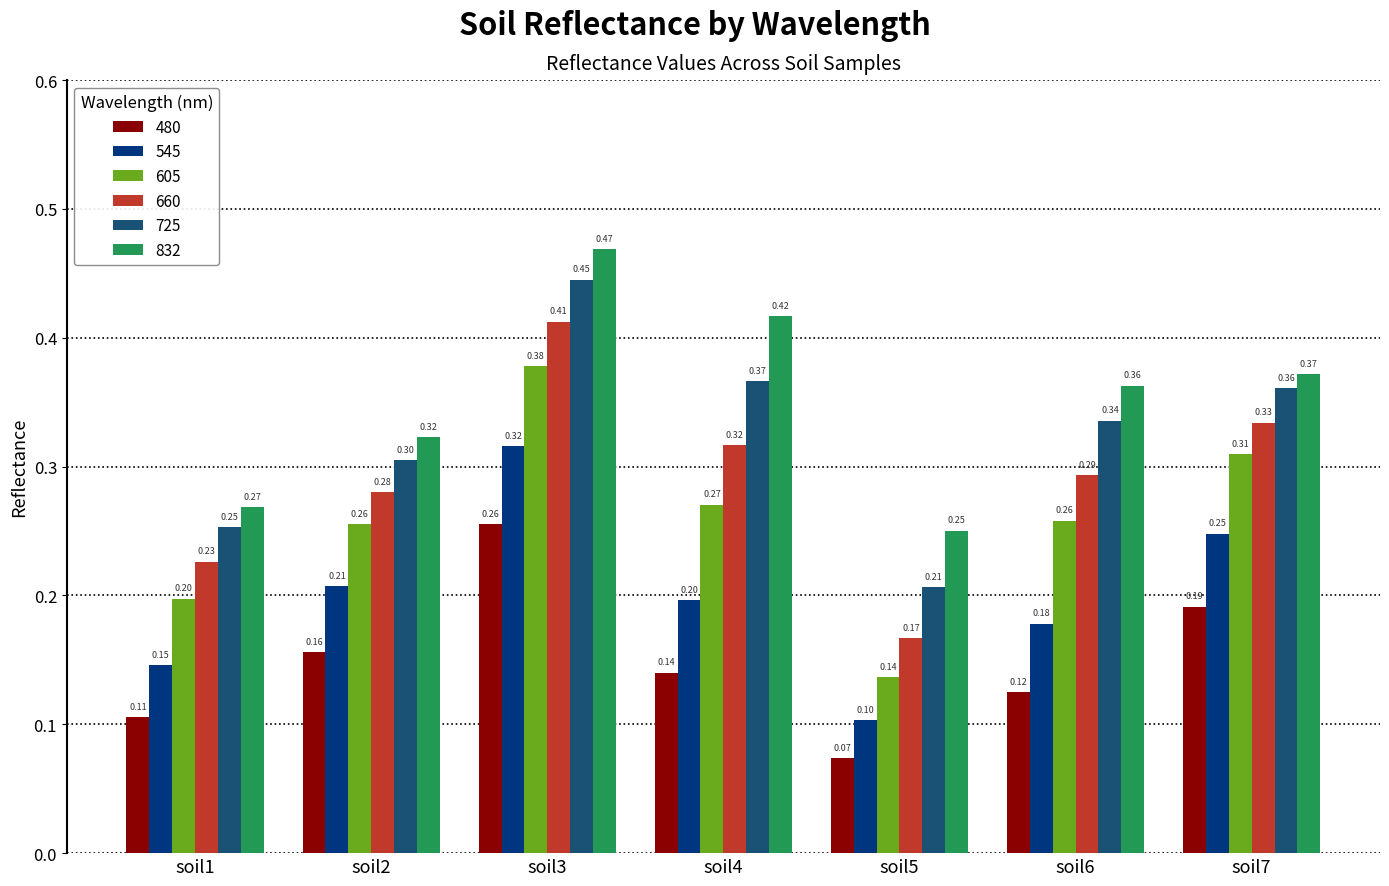

Rank the series by their maximum value, from lowest to highest.

480, 545, 605, 660, 725, 832